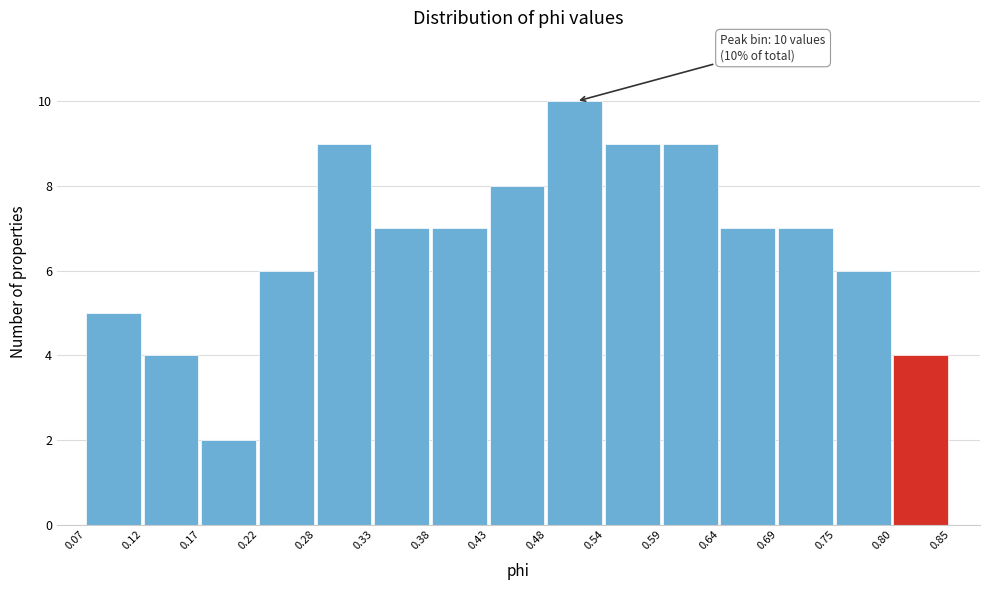

Which range on the x-axis has the tallest bar?

0.48 to 0.54